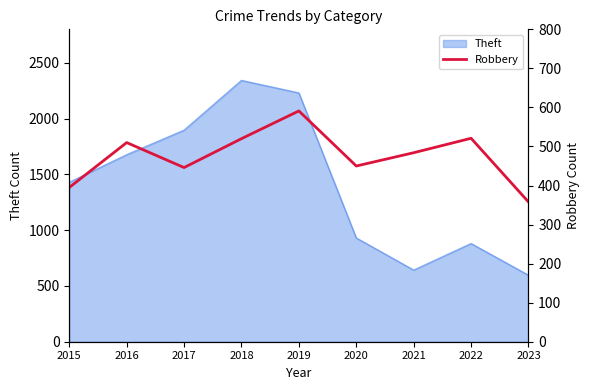

Is it true that Theft equals 2342 at 2018?

True